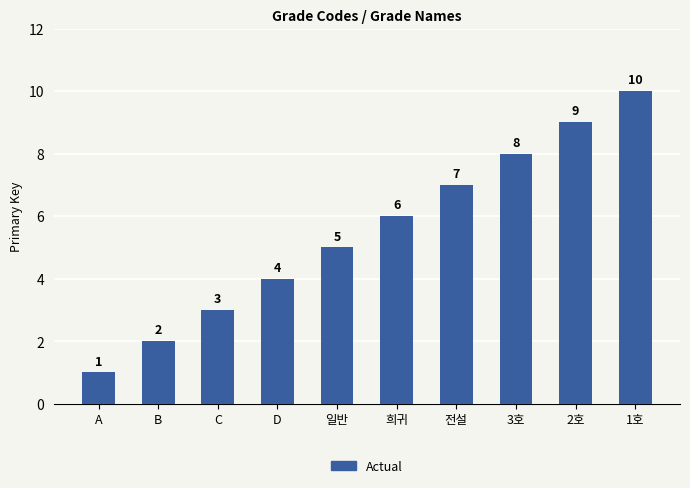

Reading left to right, transcribe all the data shown in this chart.

1	2	3	4	5	6	7	8	9	10